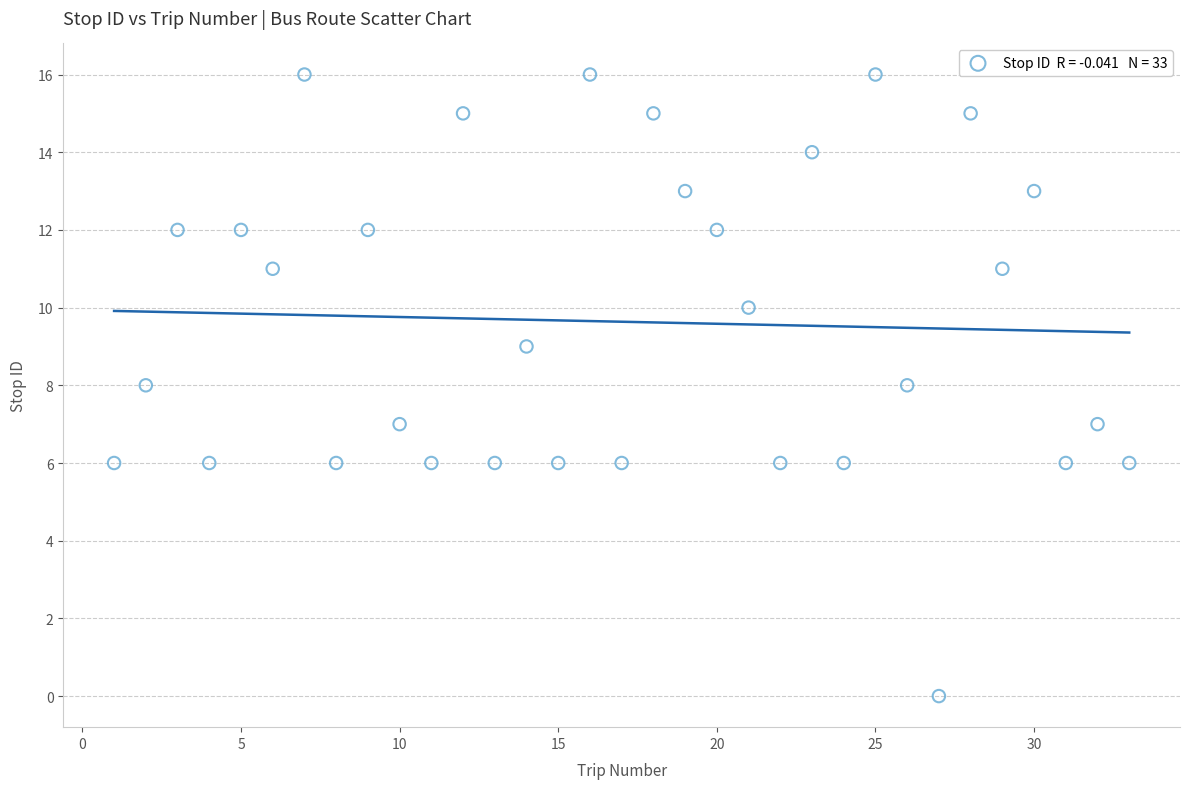

What is the range of X values (max minus min)?

32